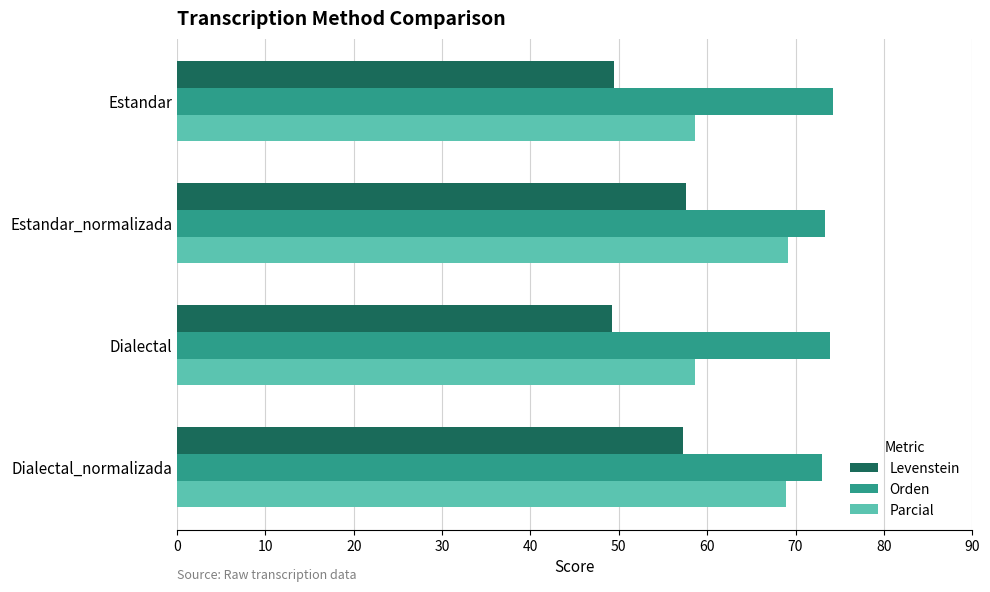

Rank the series by their average value, from highest to lowest.

Orden, Parcial, Levenstein